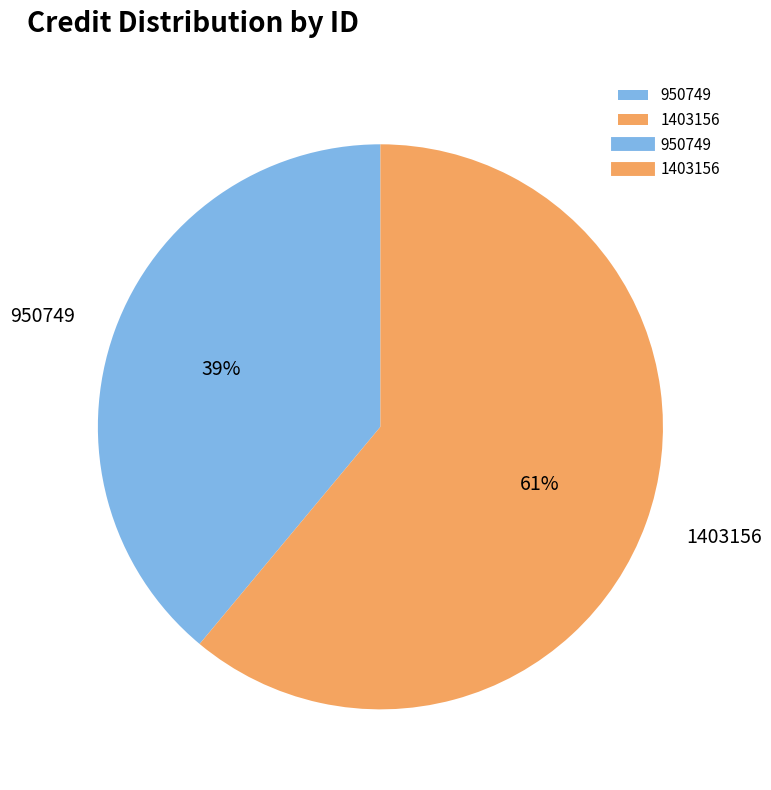

Which slice represents more than half of the pie?

1403156